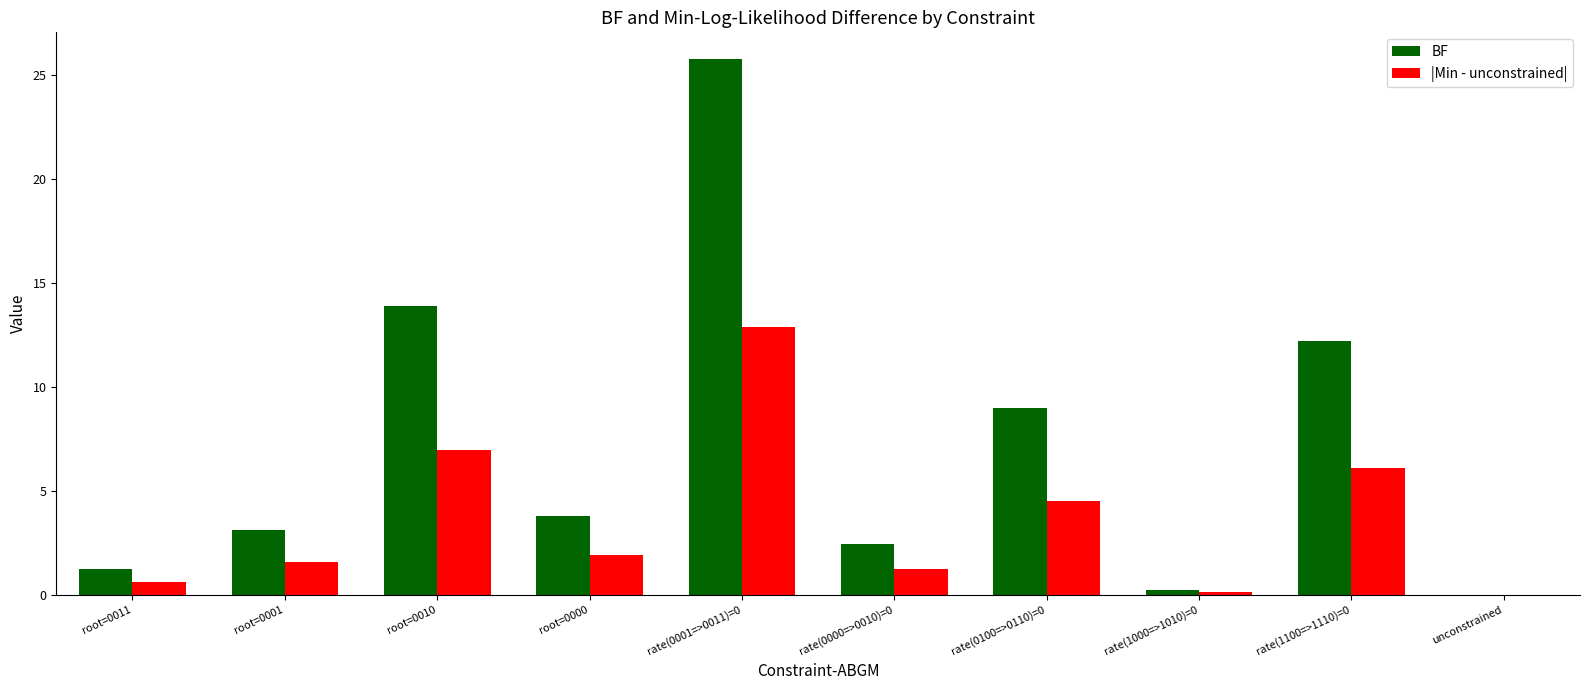

True or false: BF has a value of 3.1 at root=0001.

True